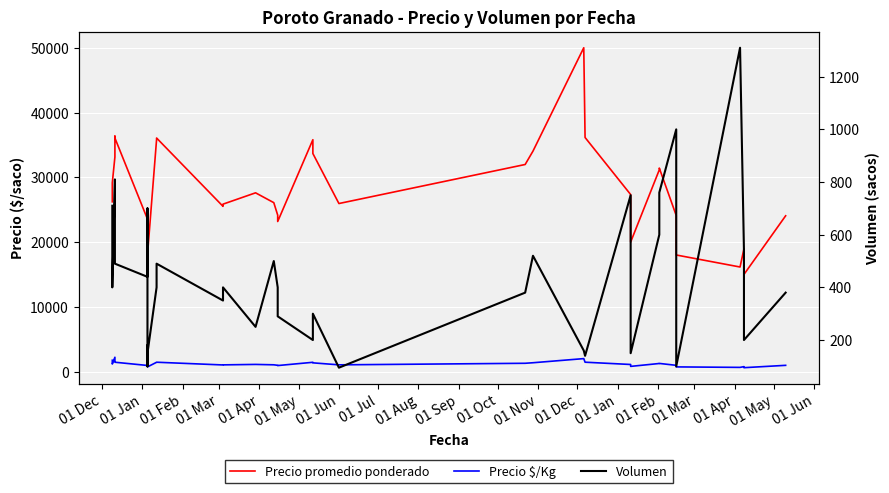

True or false: Precio promedio ponderado and Precio $/Kg cross at least once.

False